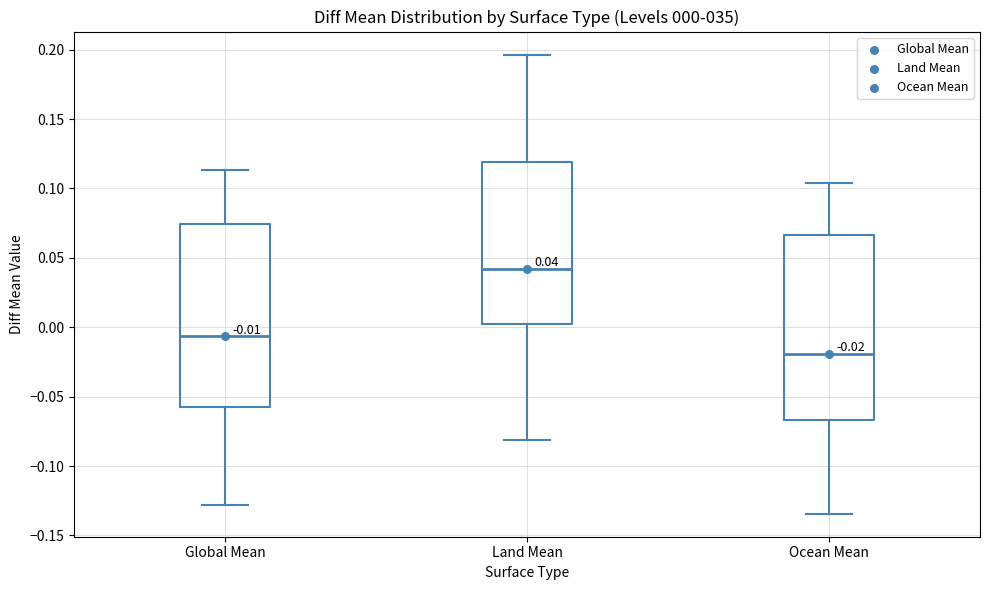

Which box's median line is the highest?

Land Mean